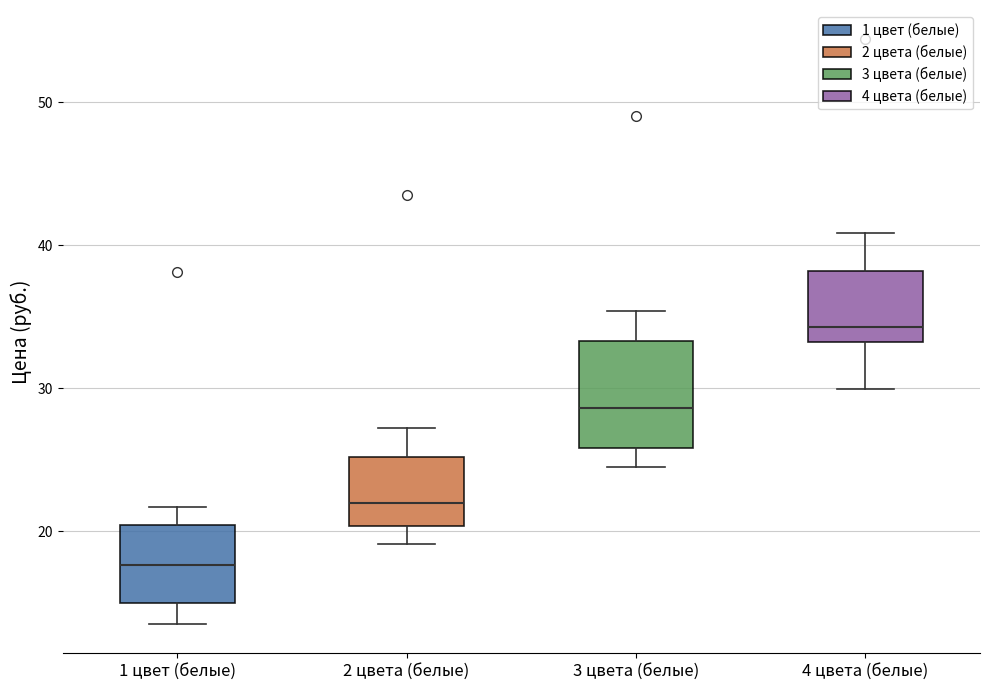

Which box is the tallest, from its lower edge to its upper edge?

3 цвета (белые)